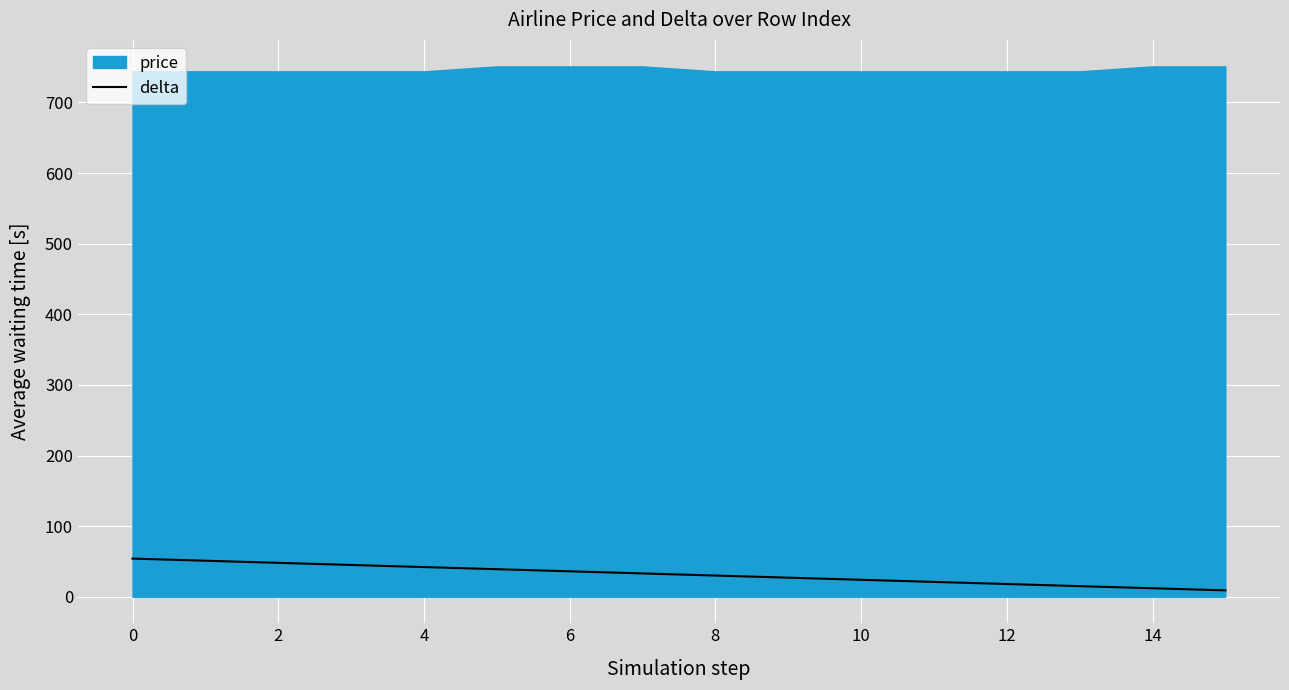

Does the chart display data point markers on the line(s)?

No